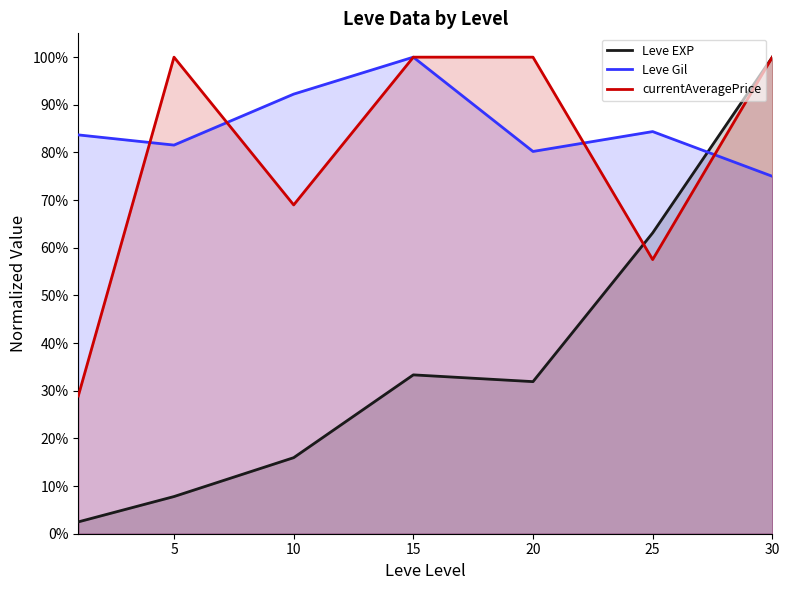

Reading left to right, list all the values displayed in this chart.

Leve EXP: 0.0	0.1	0.2	0.3	0.3	0.6	1.0
Leve Gil: 0.8	0.8	0.9	1.0	0.8	0.8	0.8
currentAveragePrice: 0.3	1.0	0.7	1.0	1.0	0.6	1.0